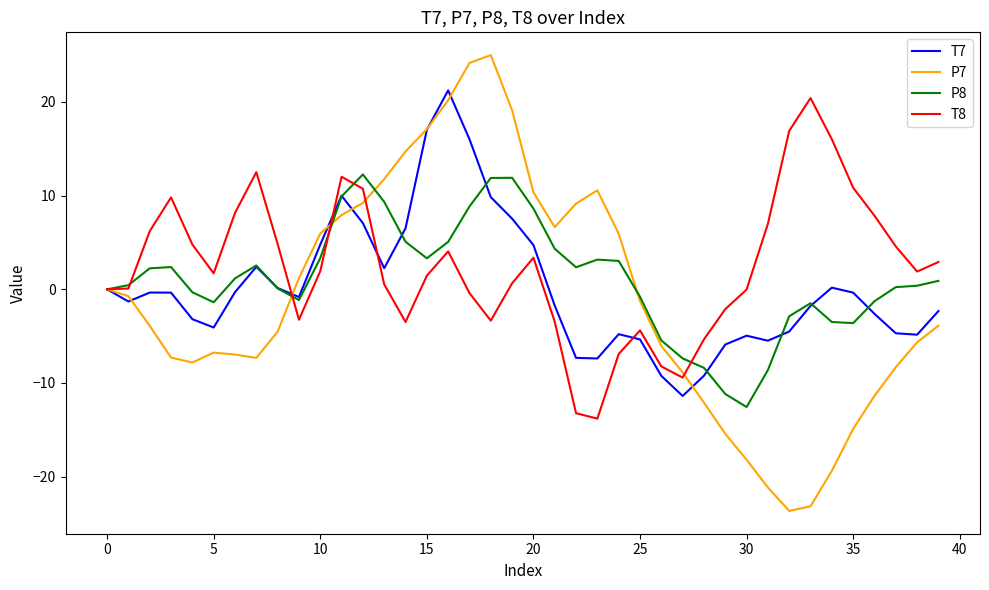

List the series in order of their overall mean, highest first.

T8, P8, T7, P7